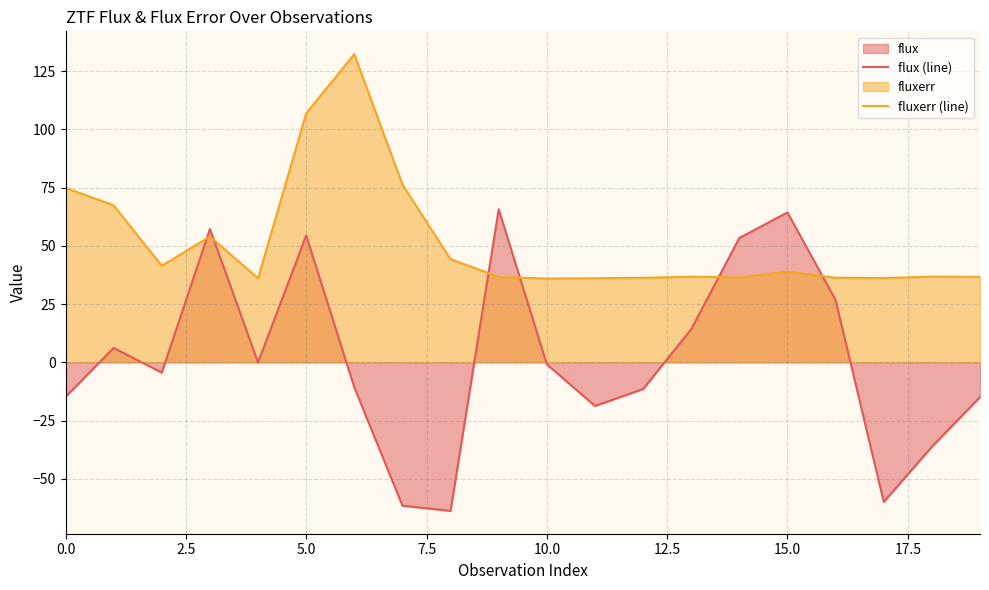

Which series ends up on top after the final intersection of flux (line) and fluxerr (line)?

fluxerr (line)